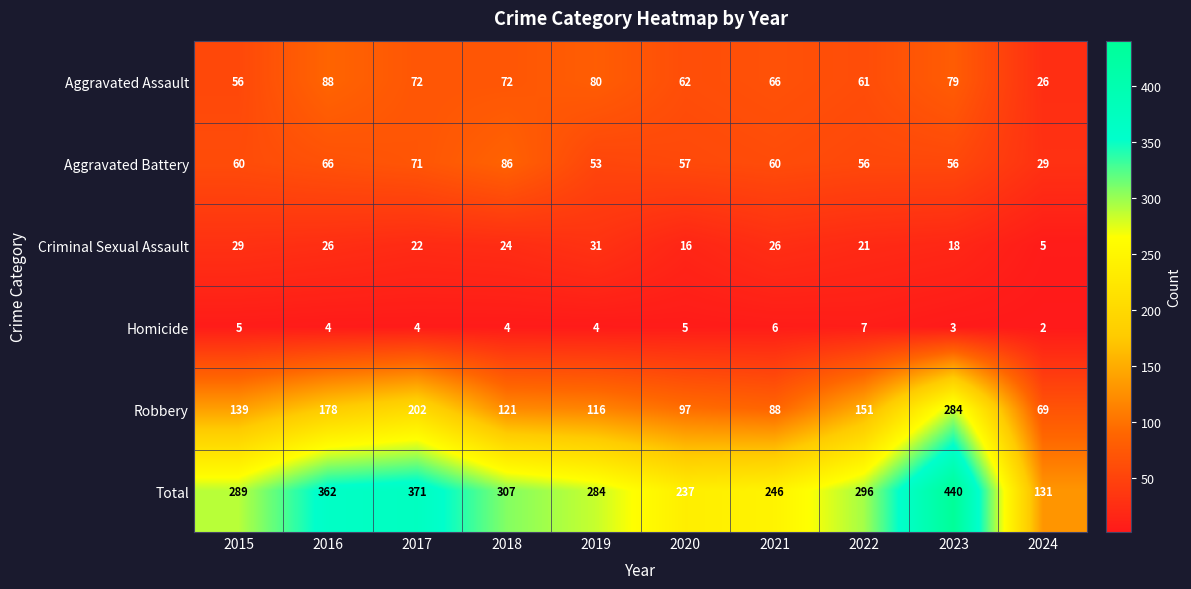

What is the total value across all series at 2021?

492